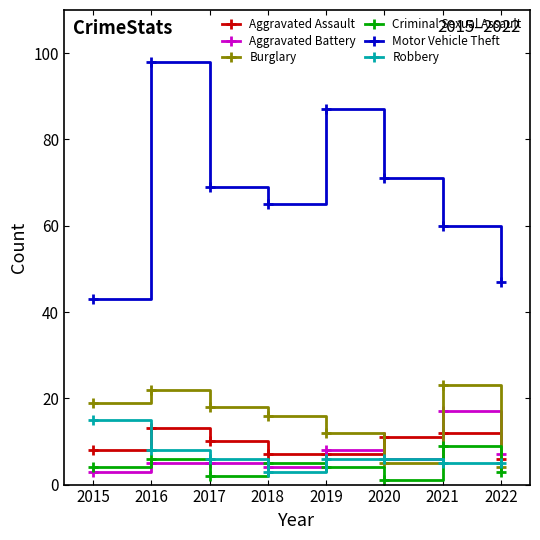

How many interior local valleys does the Burglary series have?

1